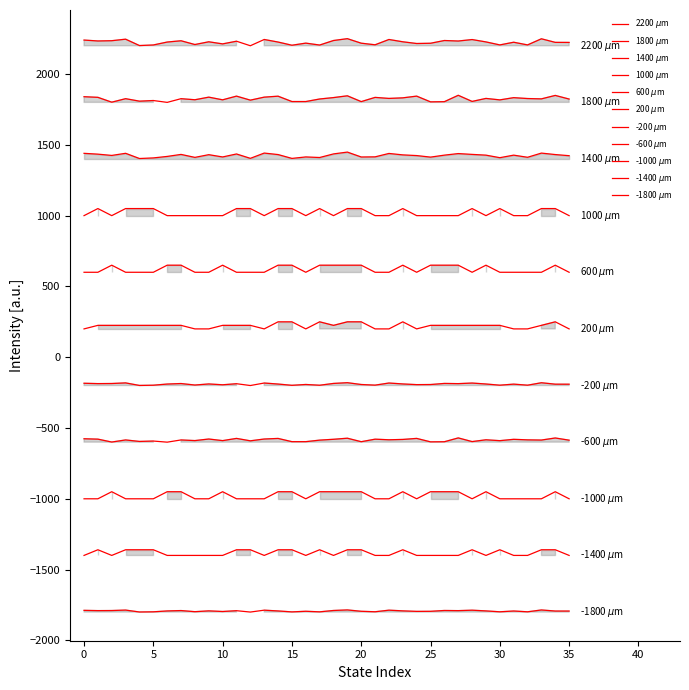

How many distinct data groups are displayed?

4